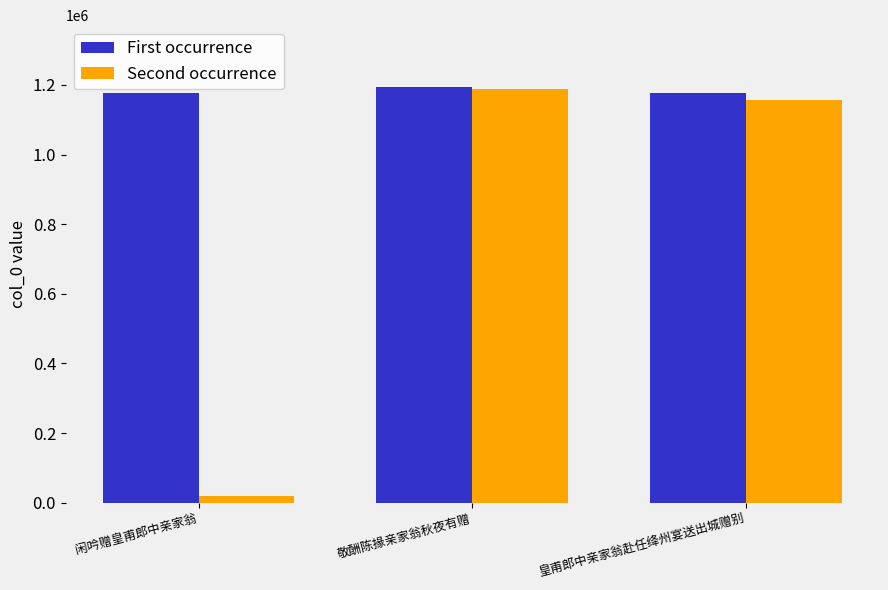

Where is First occurrence nearest to the value 1184124?

皇甫郎中亲家翁赴任绛州宴送出城赠别